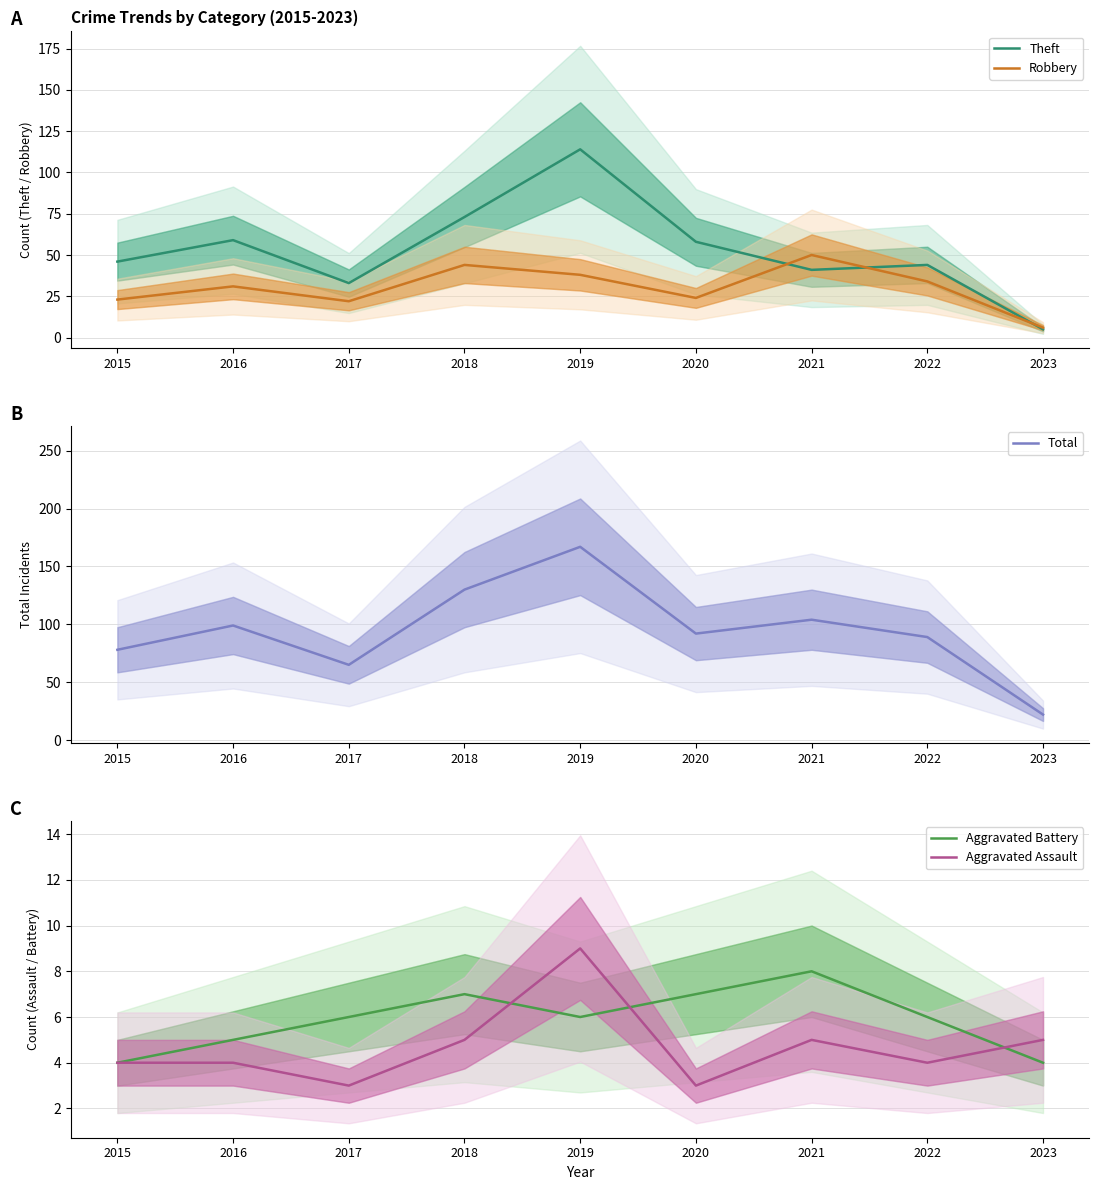

What is the spread (max minus min) of values at 2023?

18